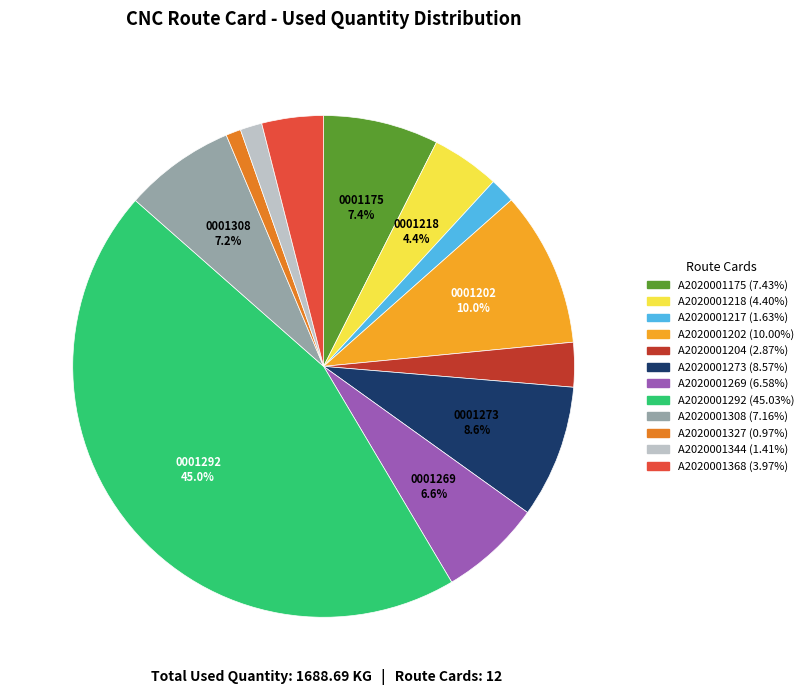

The A2020001269 slice represents 13% of the pie. True or false?

False